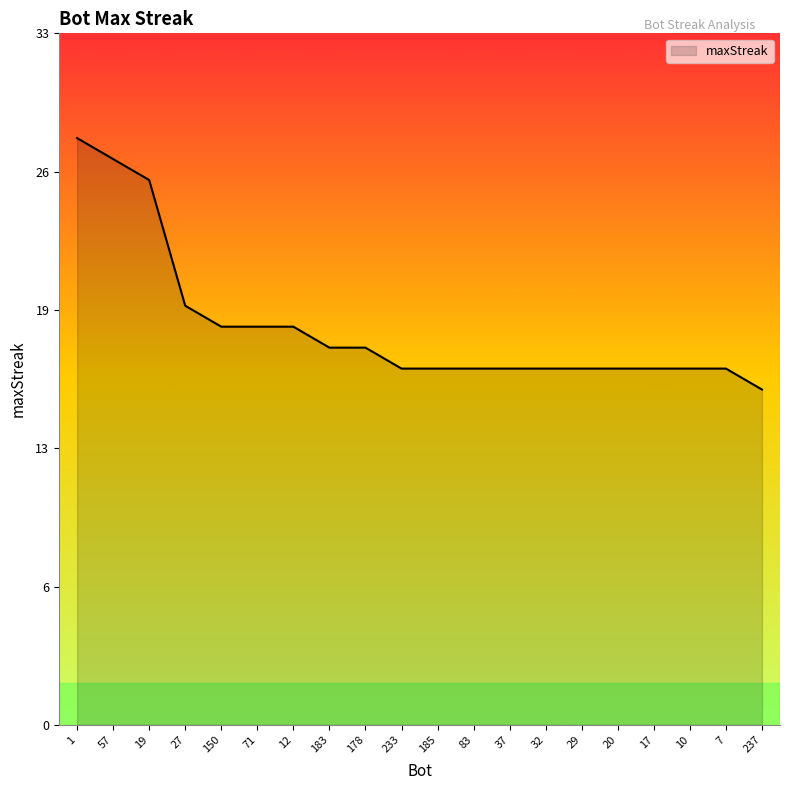

Rank the categories by value from lowest to highest.

237, 233, 185, 83, 37, 32, 29, 20, 17, 10, 7, 183, 178, 150, 71, 12, 27, 19, 57, 1